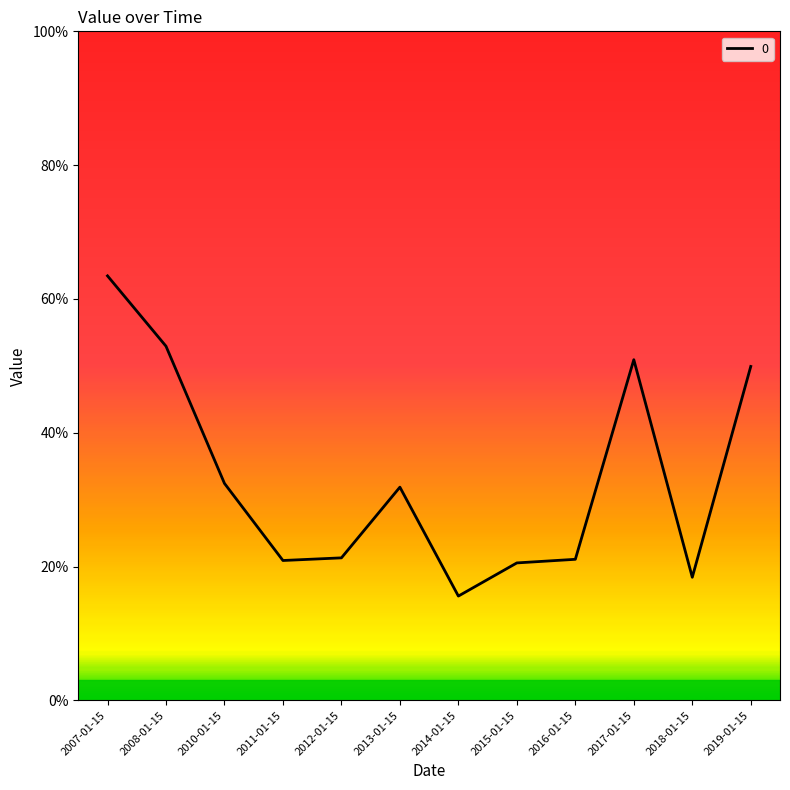

How many points are higher than both their immediate neighbors (excluding endpoints)?

2